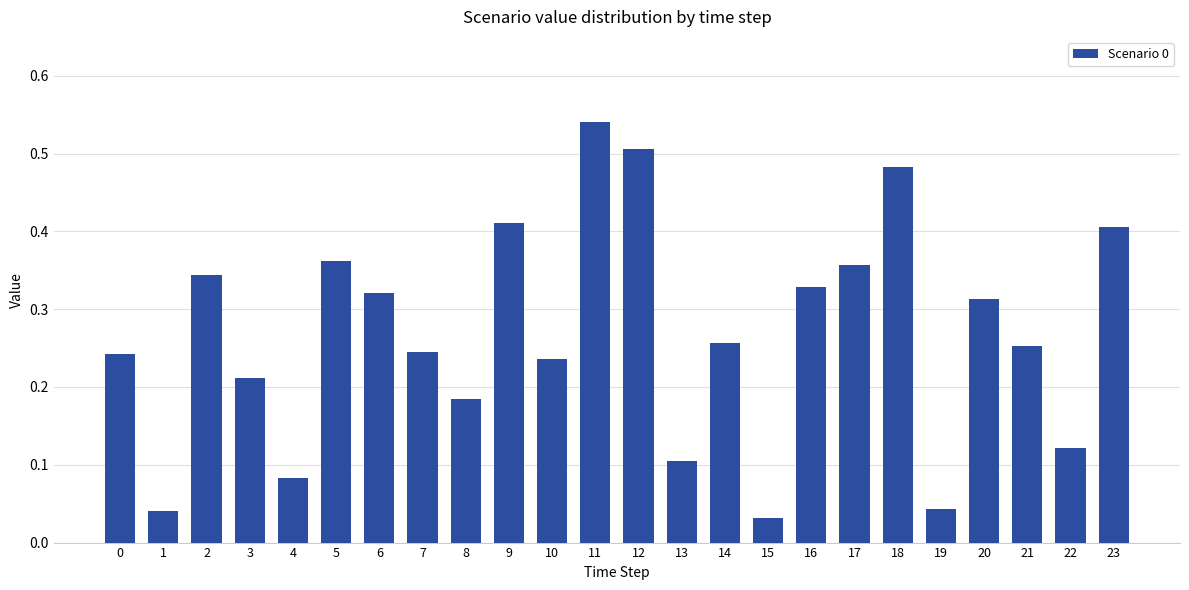

Which has a higher value, 1 or 9?

9